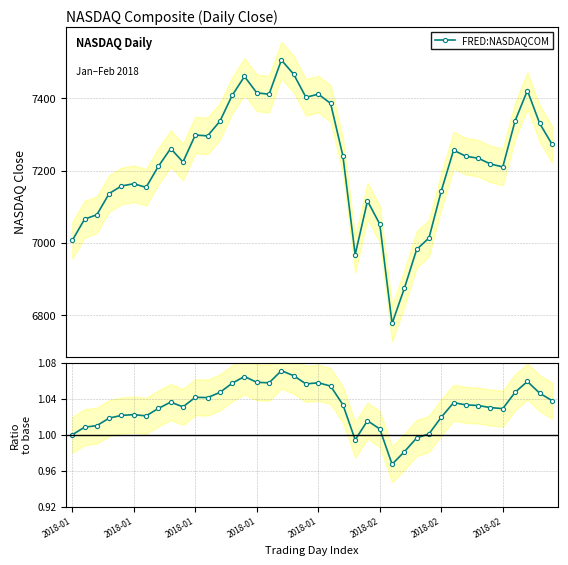

What is the difference between the maximum and minimum values in the FRED:NASDAQCOM series?

728.6